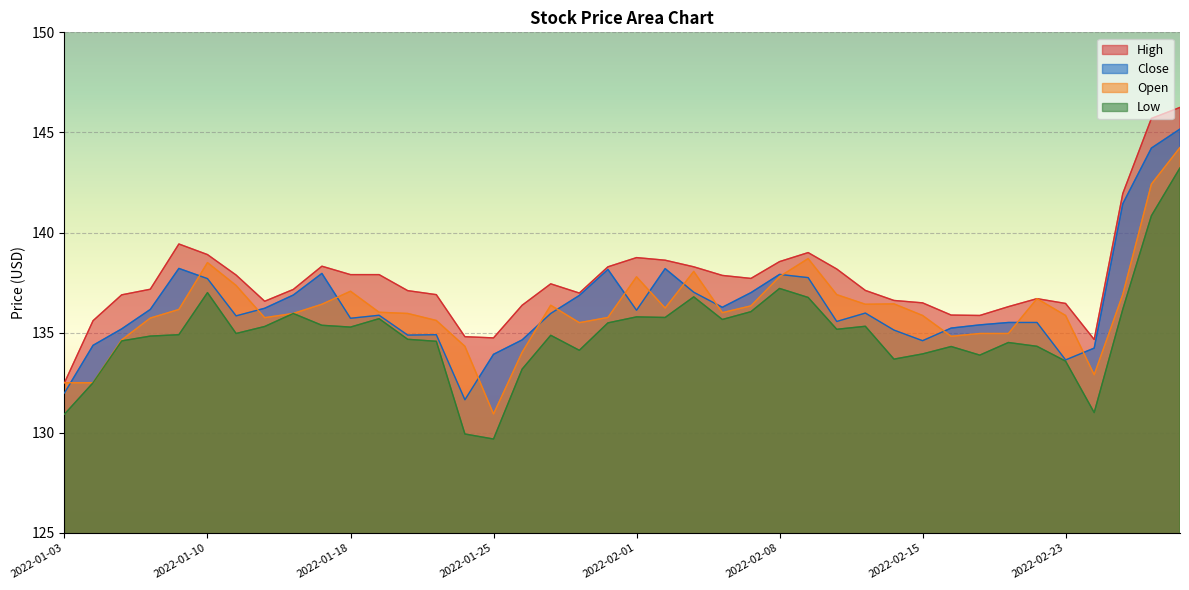

Which has a higher value, 2022-02-15 or 2022-01-27?

2022-01-27